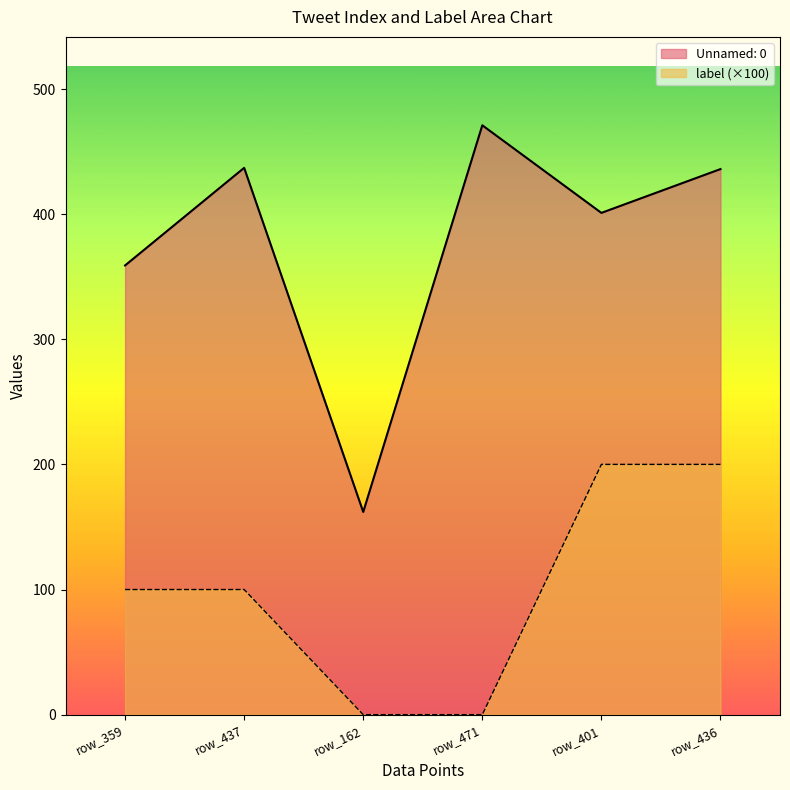

What is the sum of the Unnamed: 0 values at row_162 and row_471?

633